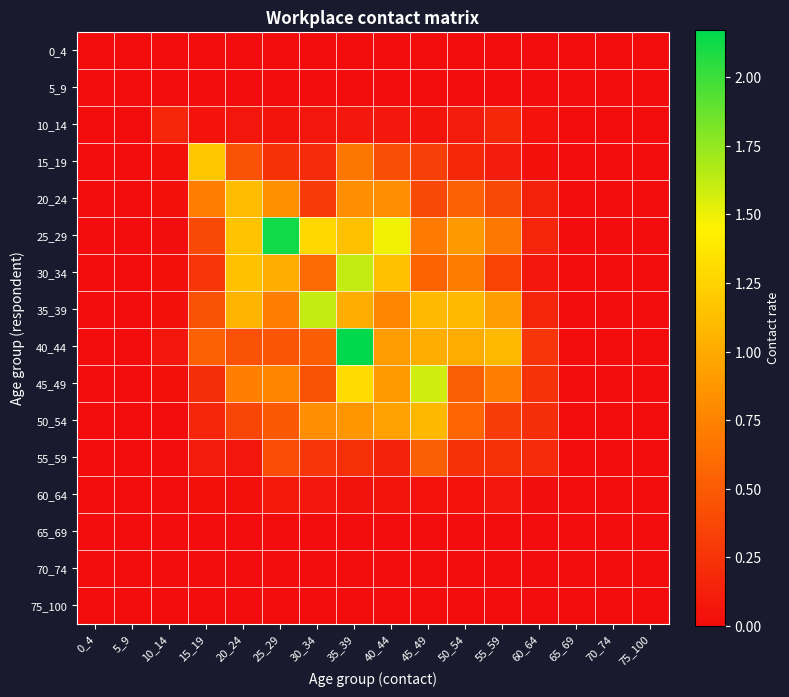

List the series in order of their peak value, highest first.

40_44, 25_29, 30_34, 35_39, 45_49, 15_19, 20_24, 50_54, 55_59, 10_14, 60_64, 0_4, 5_9, 65_69, 70_74, 75_100